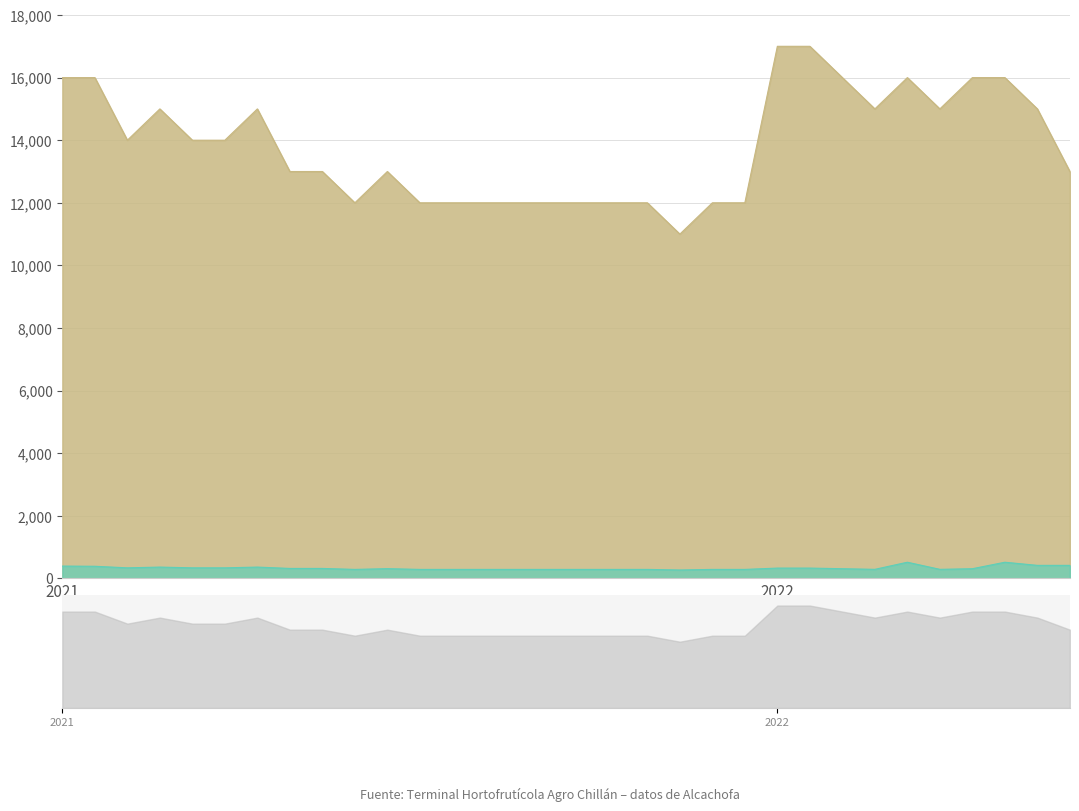

Between 2021-08-19 and 2022-08-19, which series saw the biggest shift?

Precio máximo